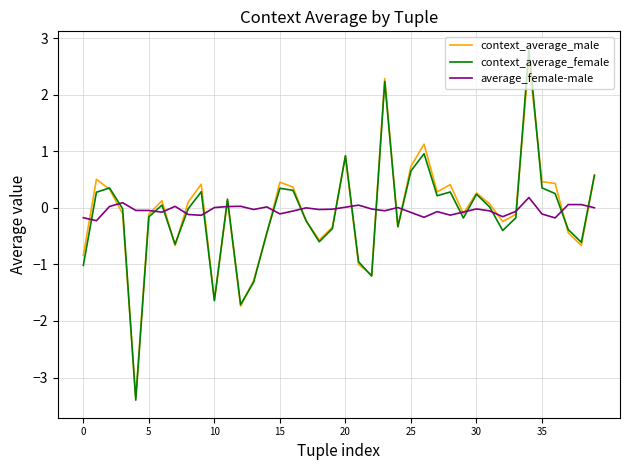

How many series are shown in this chart?

3